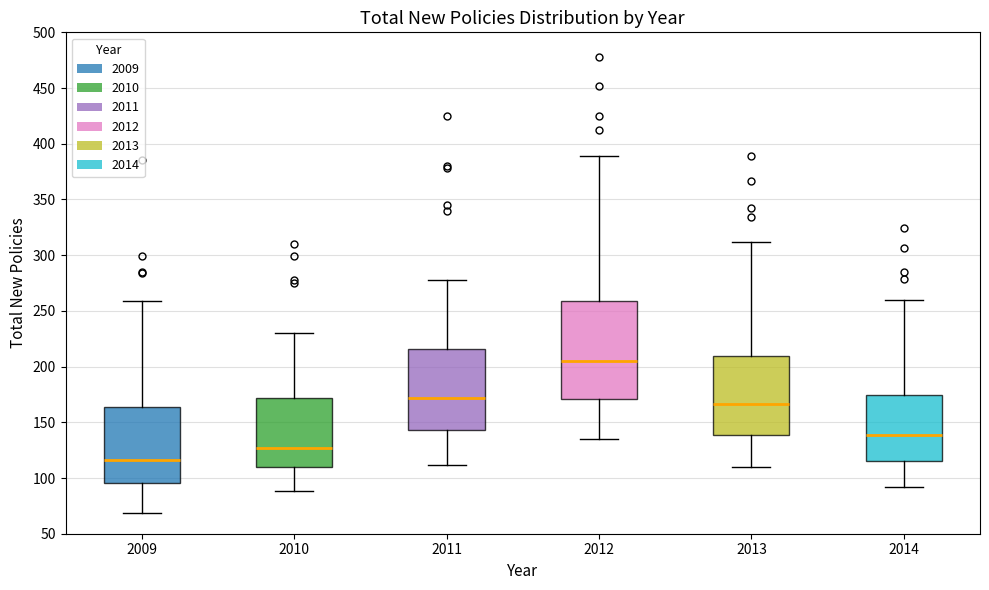

Reading left to right, transcribe this box plot: for each box, give where its median line is, the range the box spans, and where its two whiskers end, as read against the y-axis. The values are not printed on the chart, so give them approximately, as read against the axis.

2009: median 115, box 95 to 165, whiskers 70 to 260
2010: median 125, box 110 to 170, whiskers 90 to 230
2011: median 170, box 145 to 215, whiskers 110 to 280
2012: median 205, box 170 to 260, whiskers 135 to 390
2013: median 165, box 140 to 210, whiskers 110 to 310
2014: median 140, box 115 to 175, whiskers 90 to 260